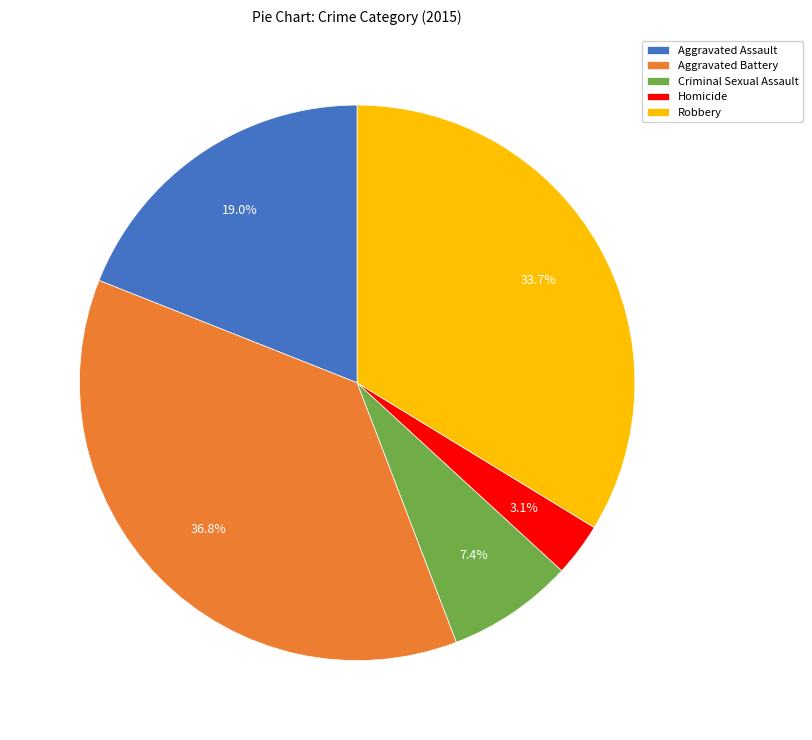

To the nearest percent, what percentage of the pie is Homicide?

3%